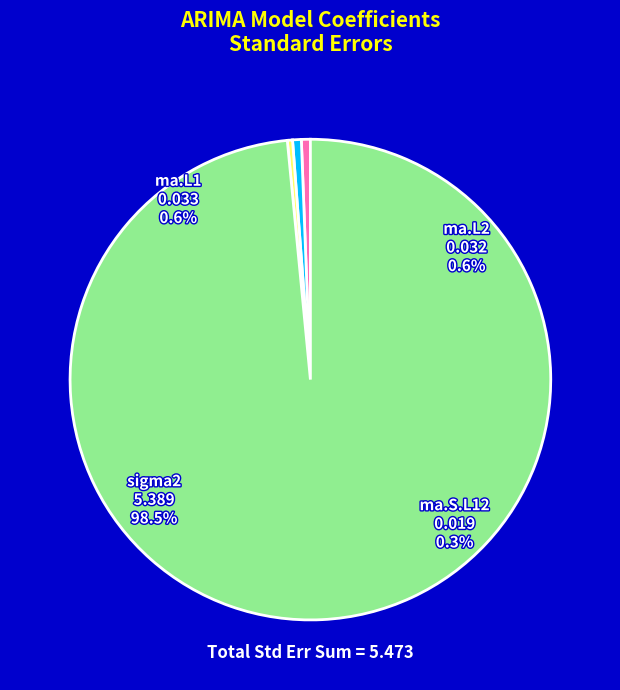

Which category has the biggest portion of the pie?

sigma2